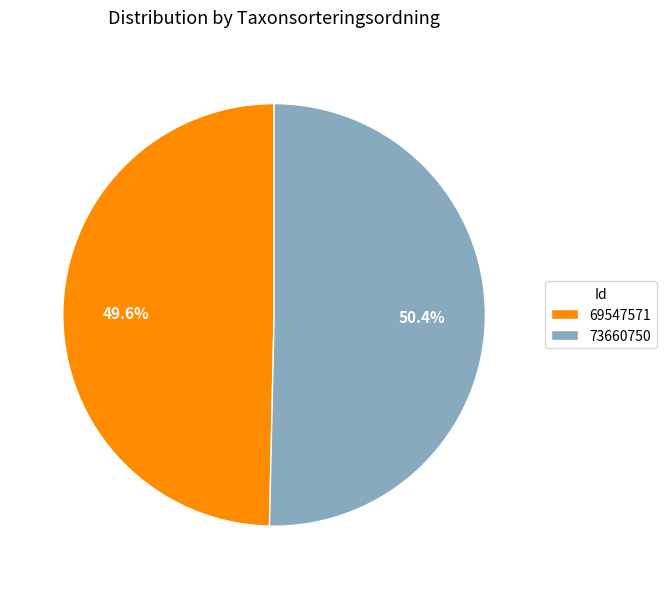

To the nearest percent, what is the difference between the 69547571 and 73660750 slice percentages?

1%